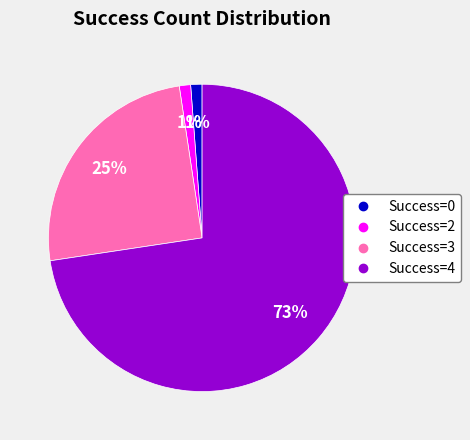

Does any single category account for the majority?

Yes